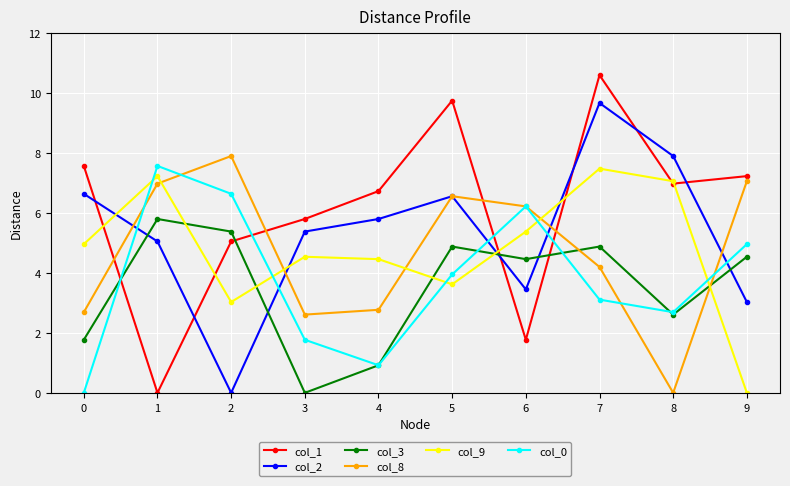

The col_8 series shows 4.2 at 7. True or false?

True